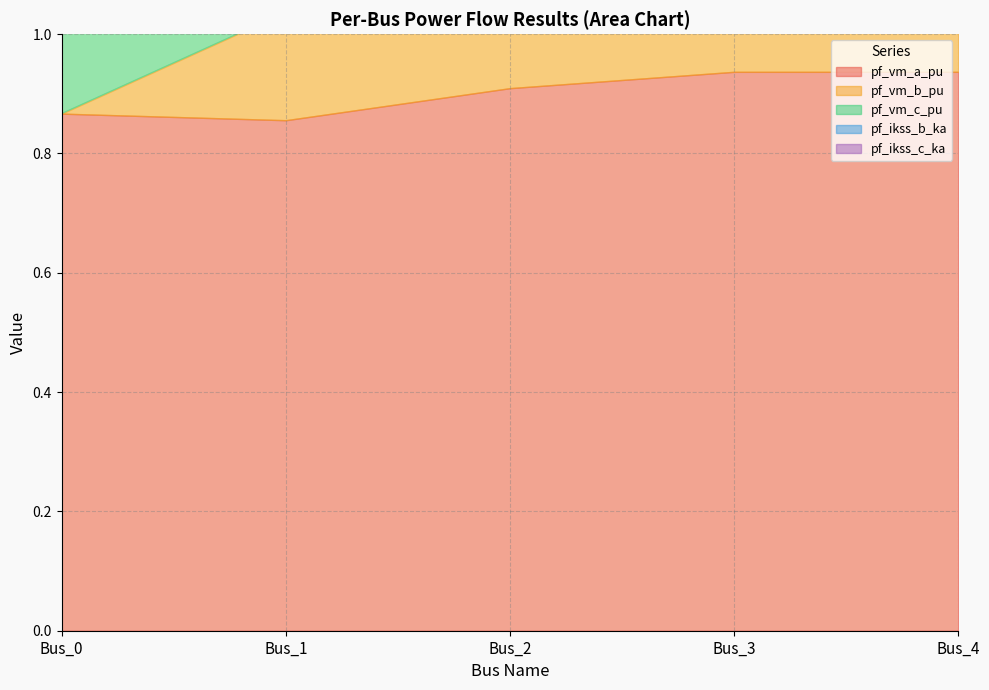

Which series has the largest range (max minus min)?

pf_ikss_b_ka